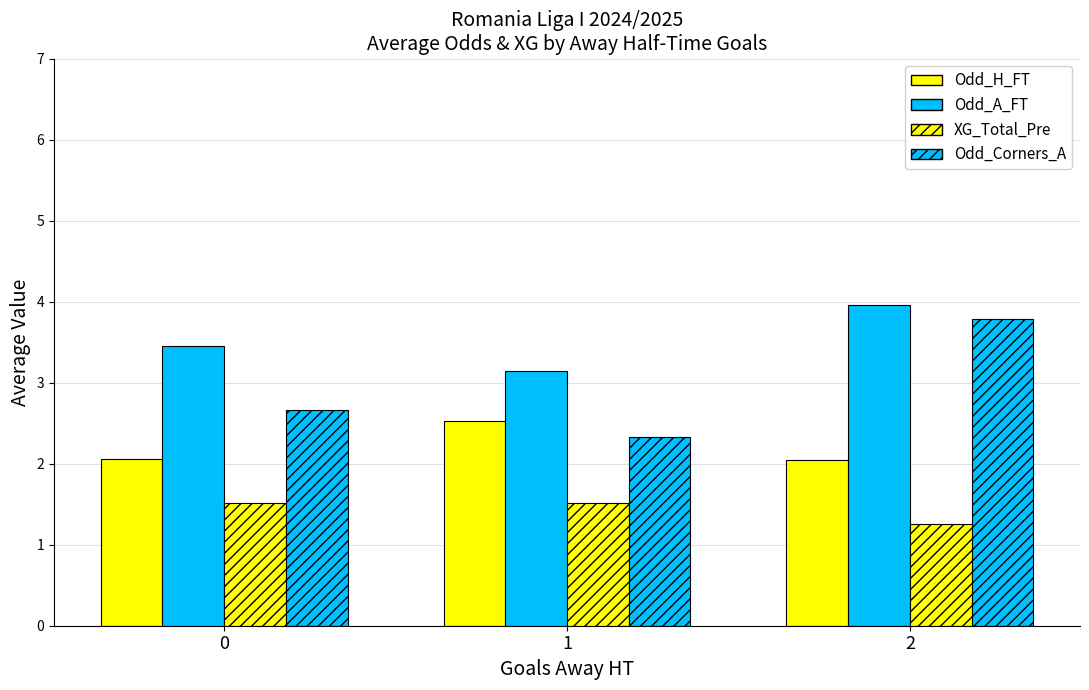

How many groups of bars are there?

3